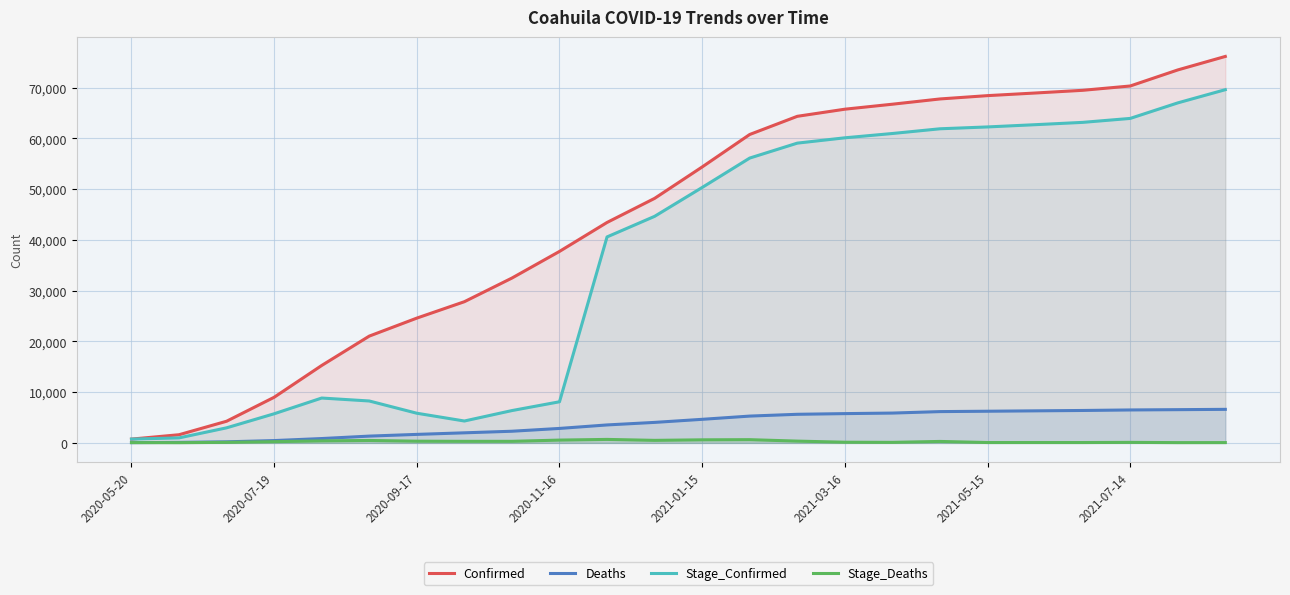

Which series has the largest total across all categories?

Confirmed